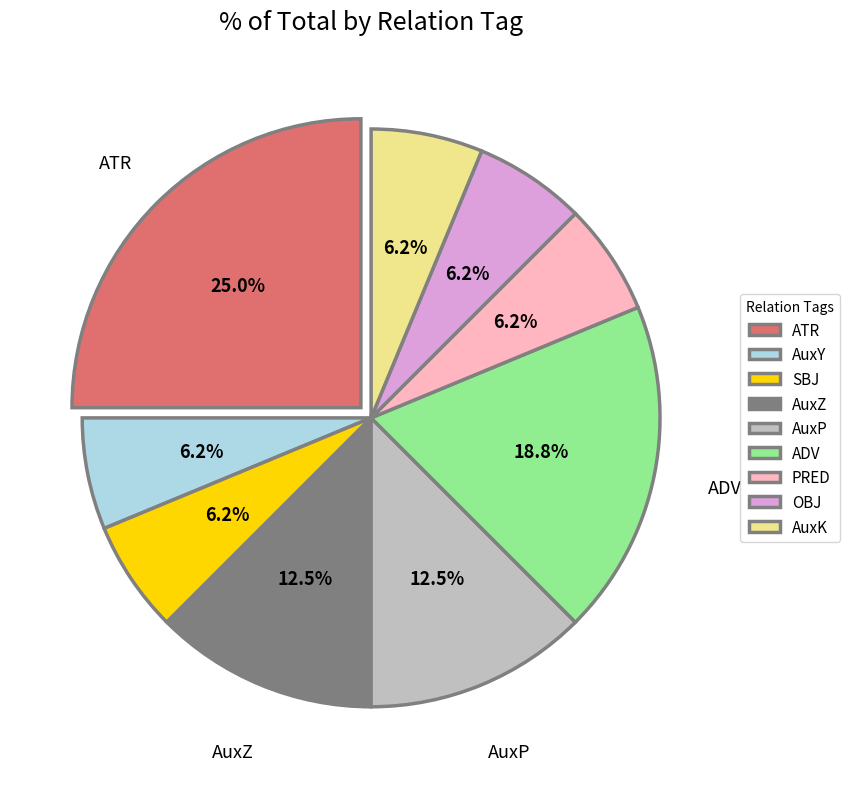

Count the number of slices in the pie.

9